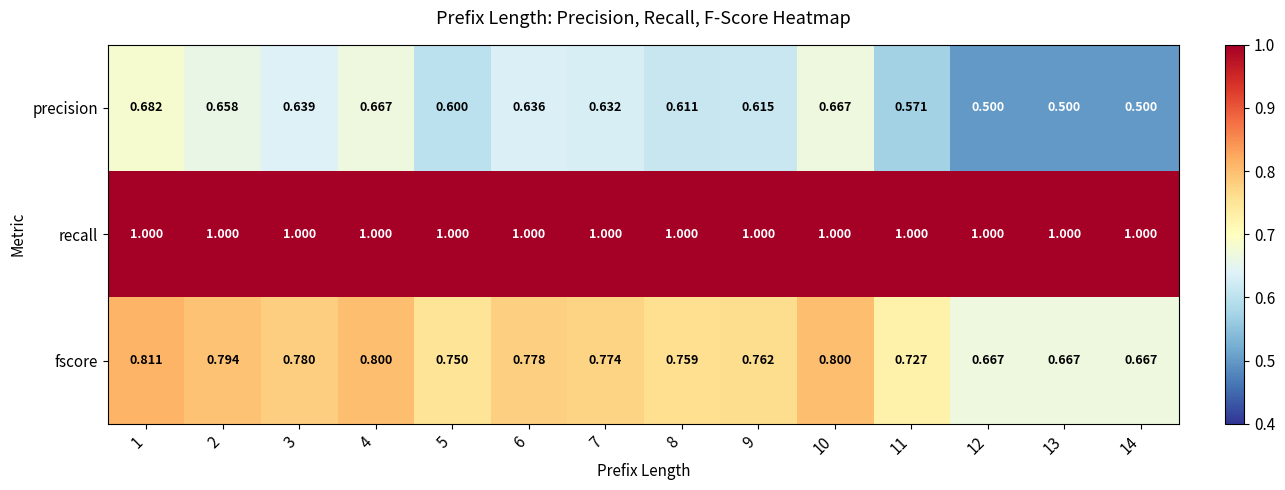

Which series has the largest range (max minus min)?

precision